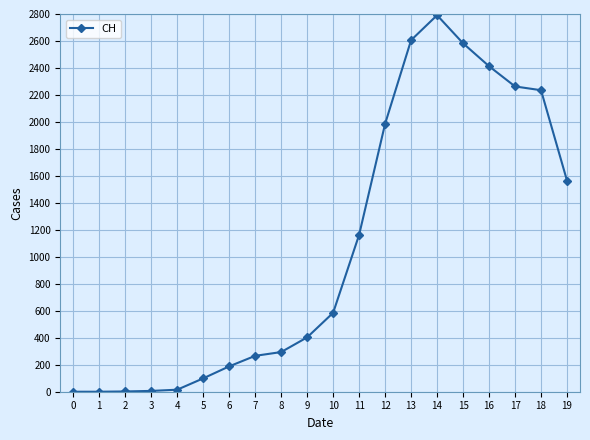

What is the greatest value displayed?

2791